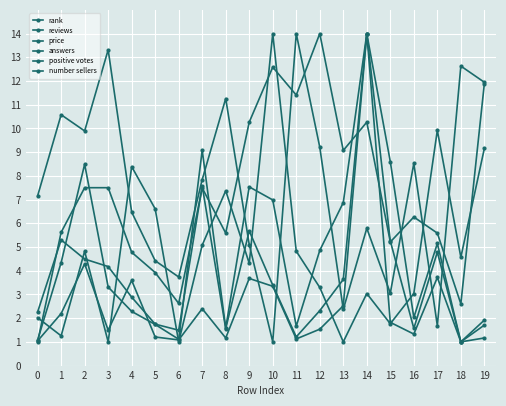

What is the value of the answers point at the 9th from the left?

1.6